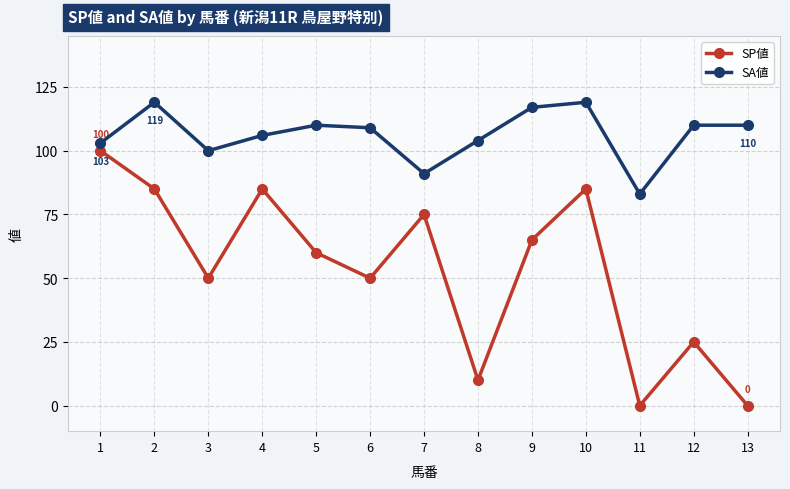

What is the highest value of the SA値 series?

119